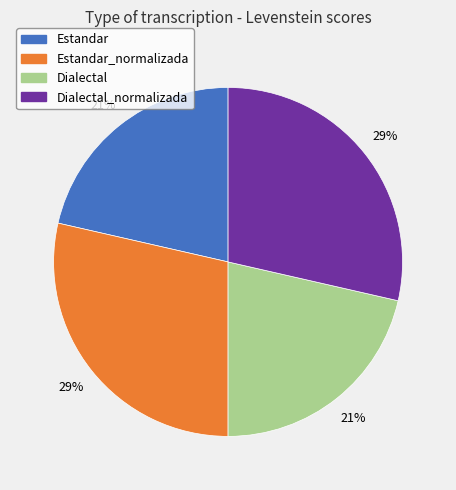

Is there a majority slice in this chart?

No